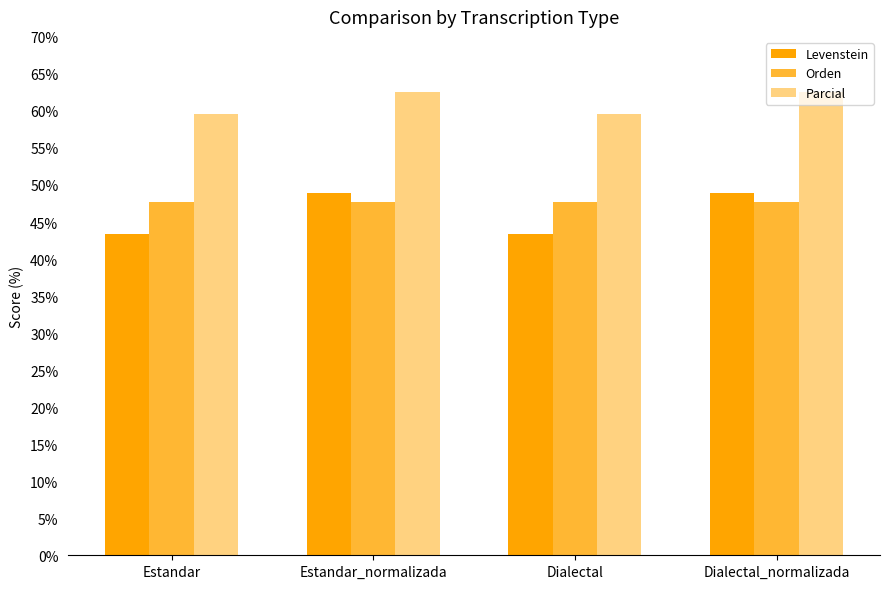

What position from the right is Estandar?

4